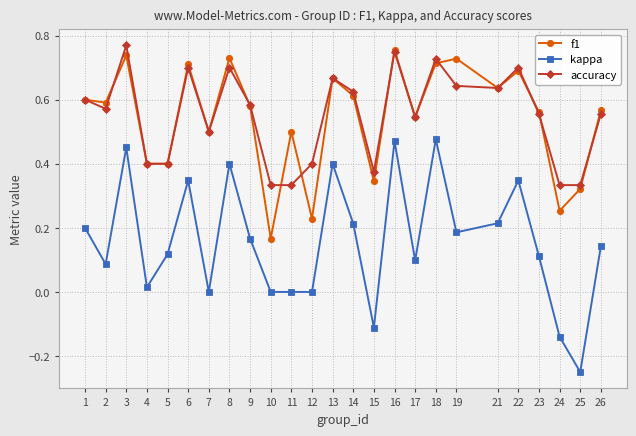

How many data points does each series have?

25